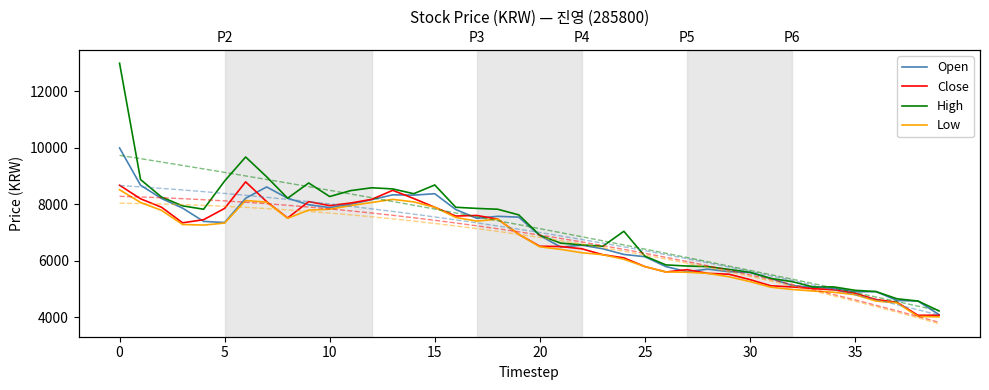

At how many categories does at least one series exceed 10888?

1